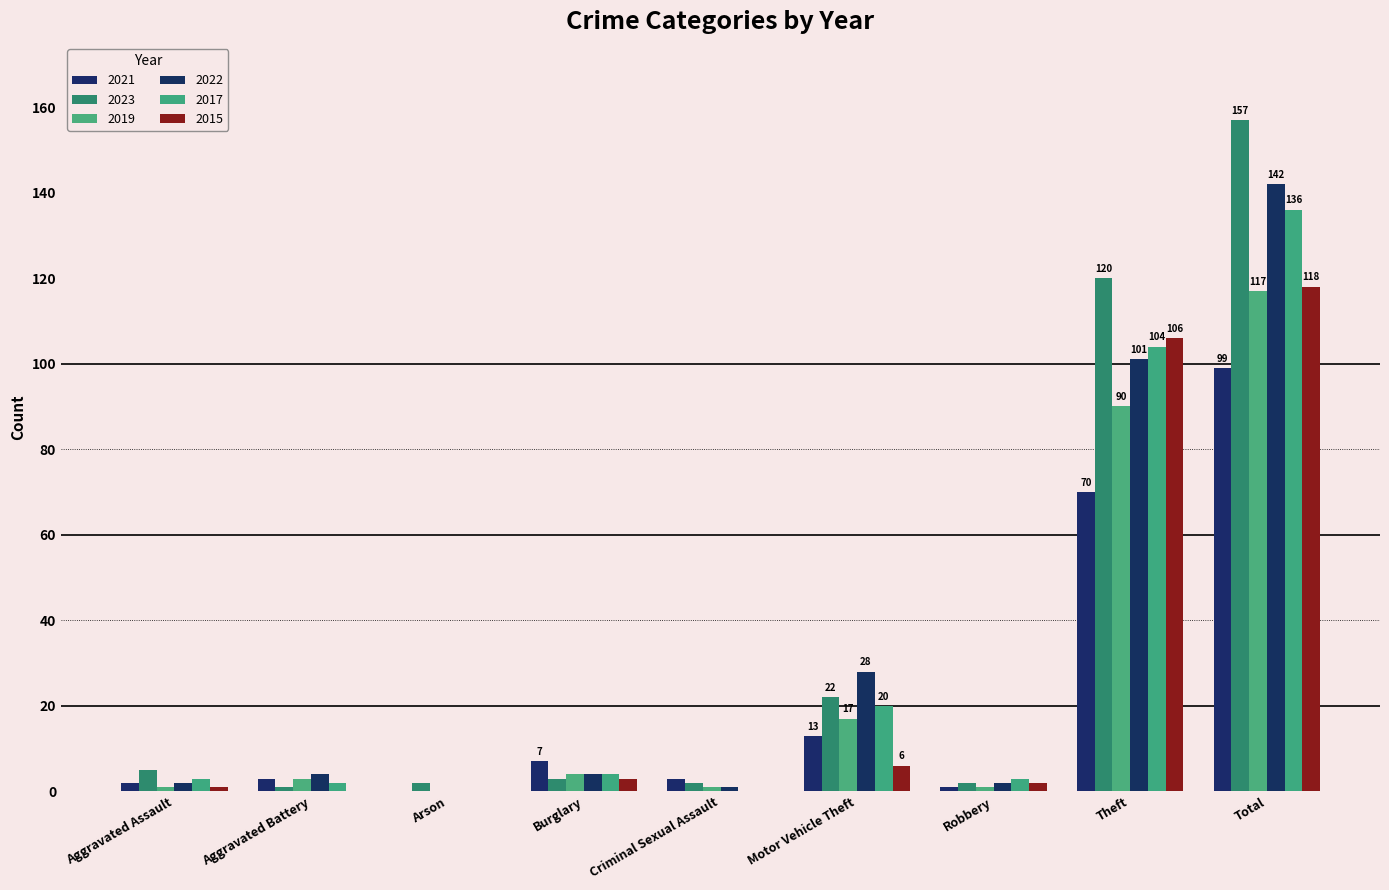

What position from the right is Motor Vehicle Theft?

4